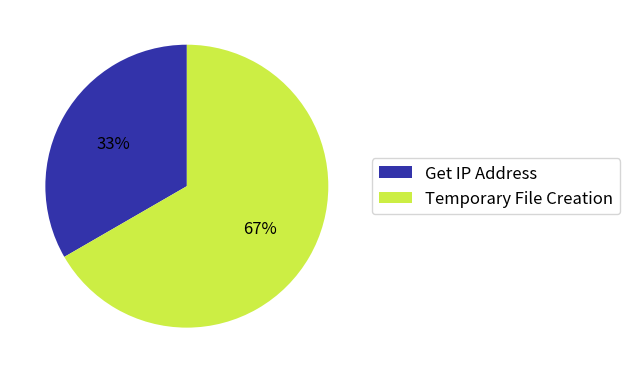

Which slice is the largest?

Temporary File Creation